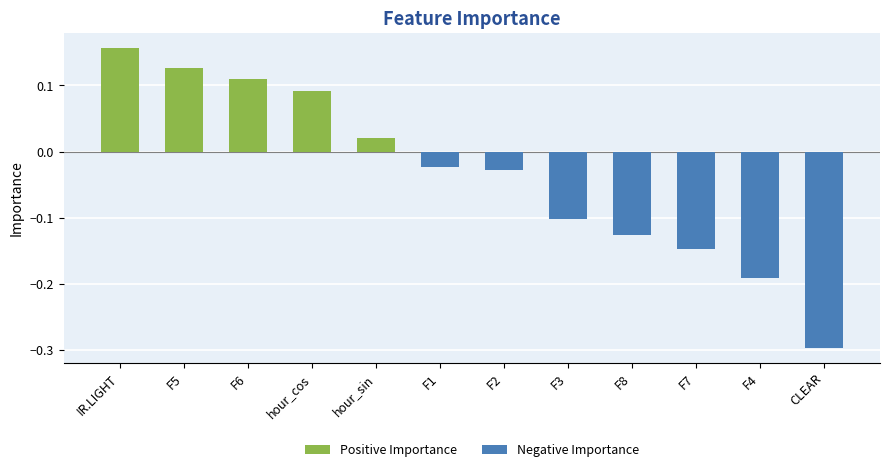

The value at F6 is 0.1. True or false?

True